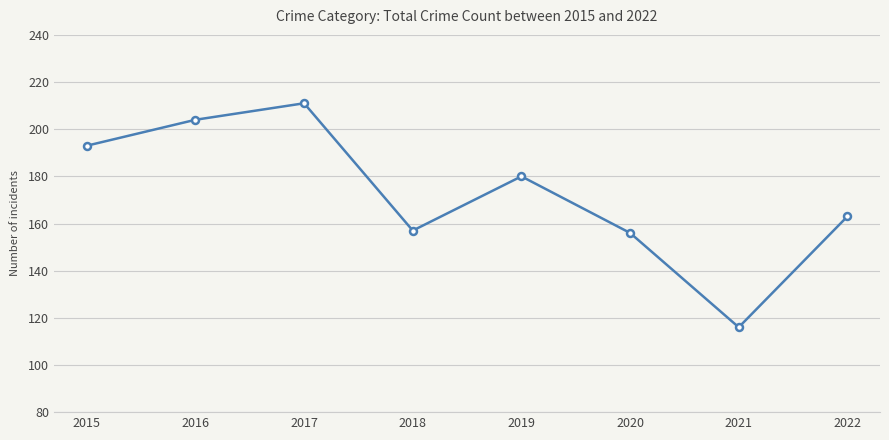

At which category does the data reach its first local peak?

2017